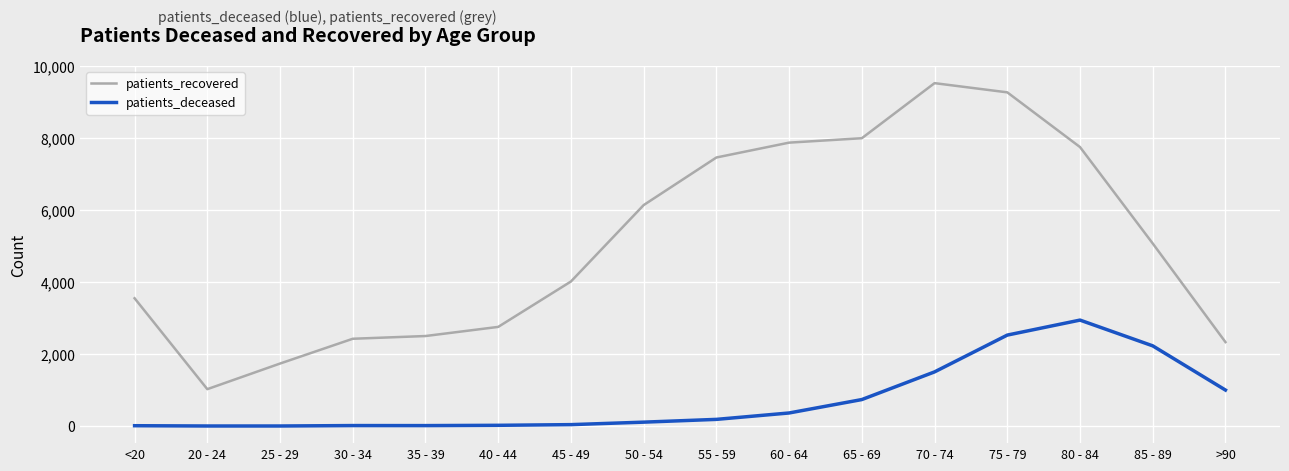

True or false: patients_recovered and patients_deceased cross at least once.

False